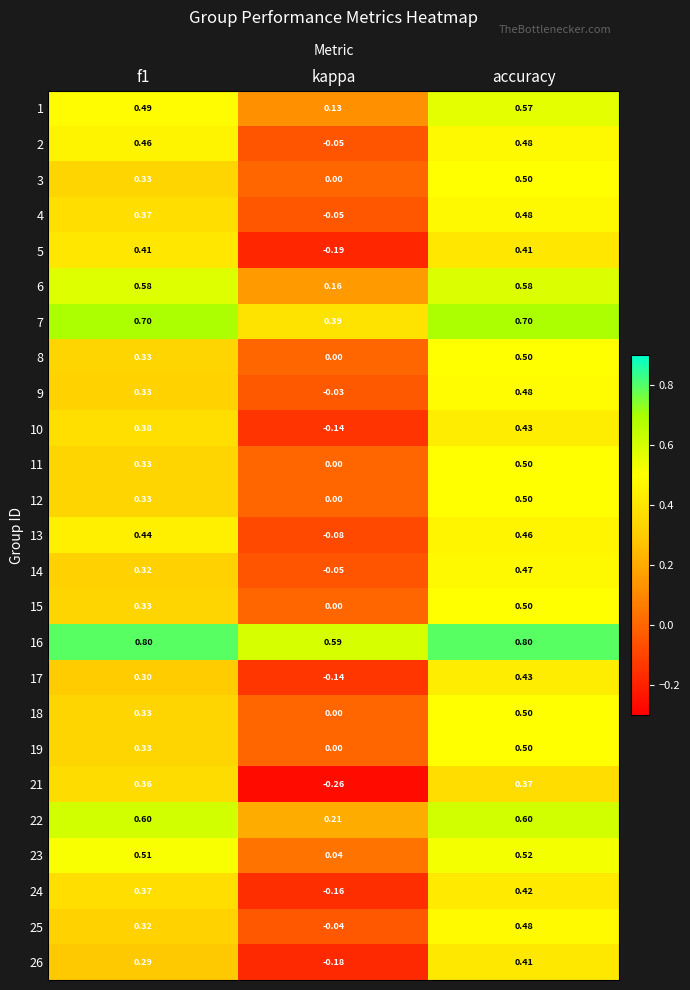

At which label is 10 closest to 0?

kappa